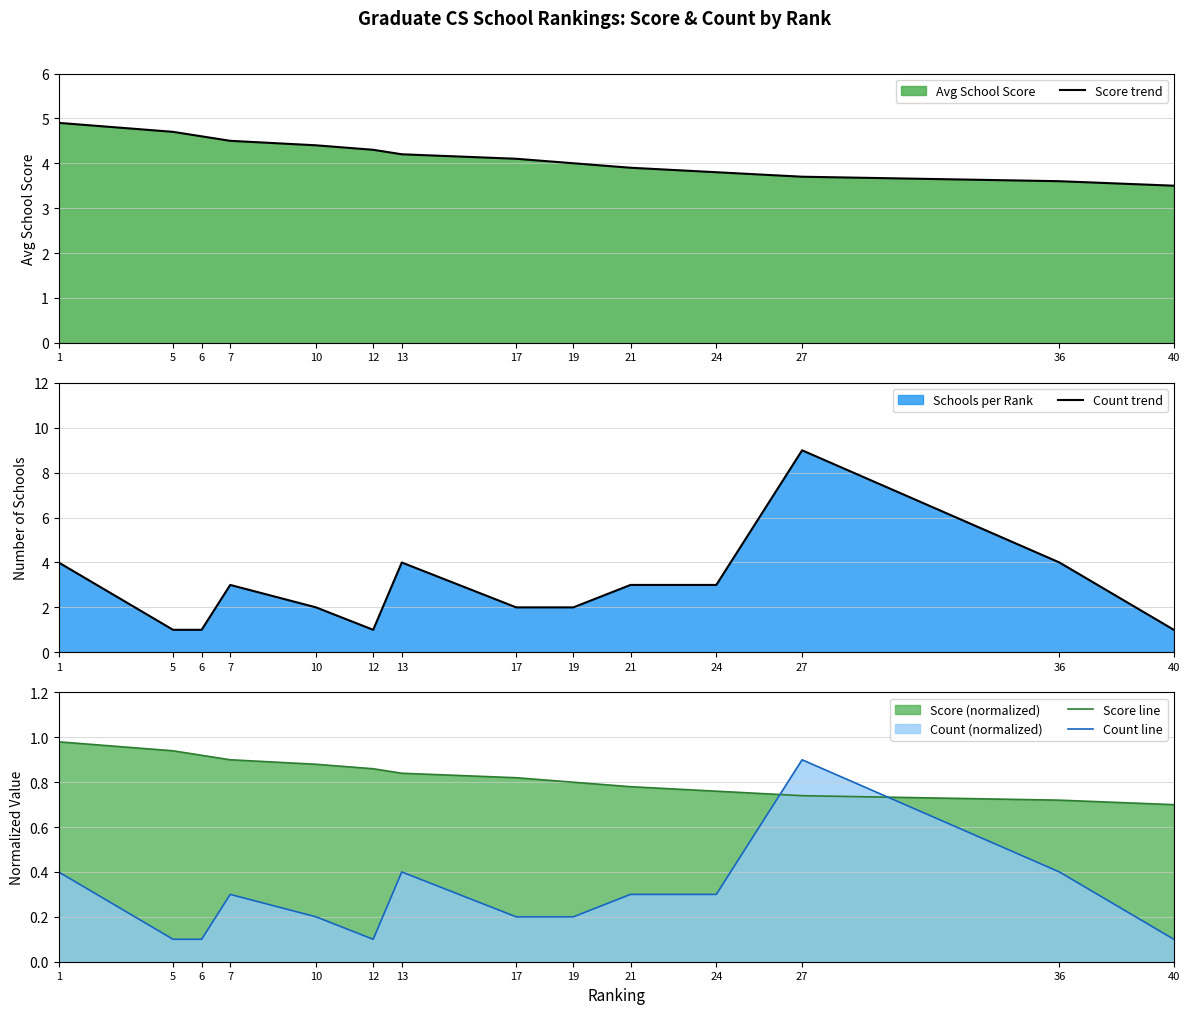

Where do Score line and Count line first cross each other?

24 and 27